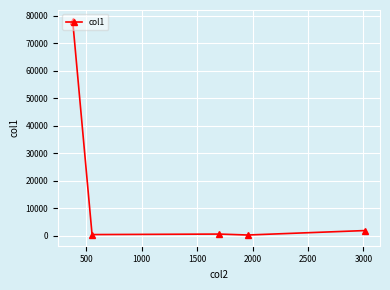

What is the minimum value shown in the chart?

201.0